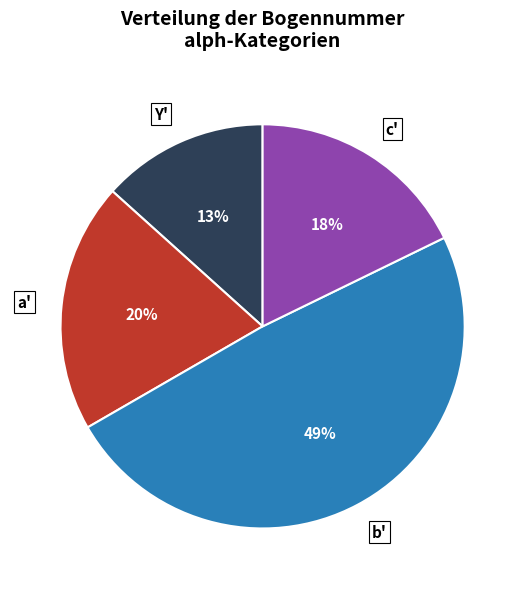

What percentage is the Y' slice, to the nearest percent?

13%